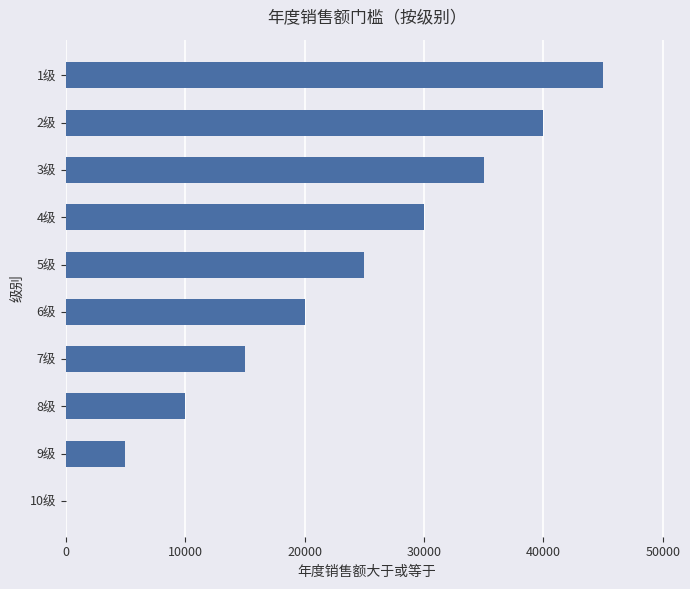

Reading bottom to top, transcribe all the data shown in this chart.

10级=0	9级=5000	8级=10000	7级=15000	6级=20000	5级=25000	4级=30000	3级=35000	2级=40000	1级=45000